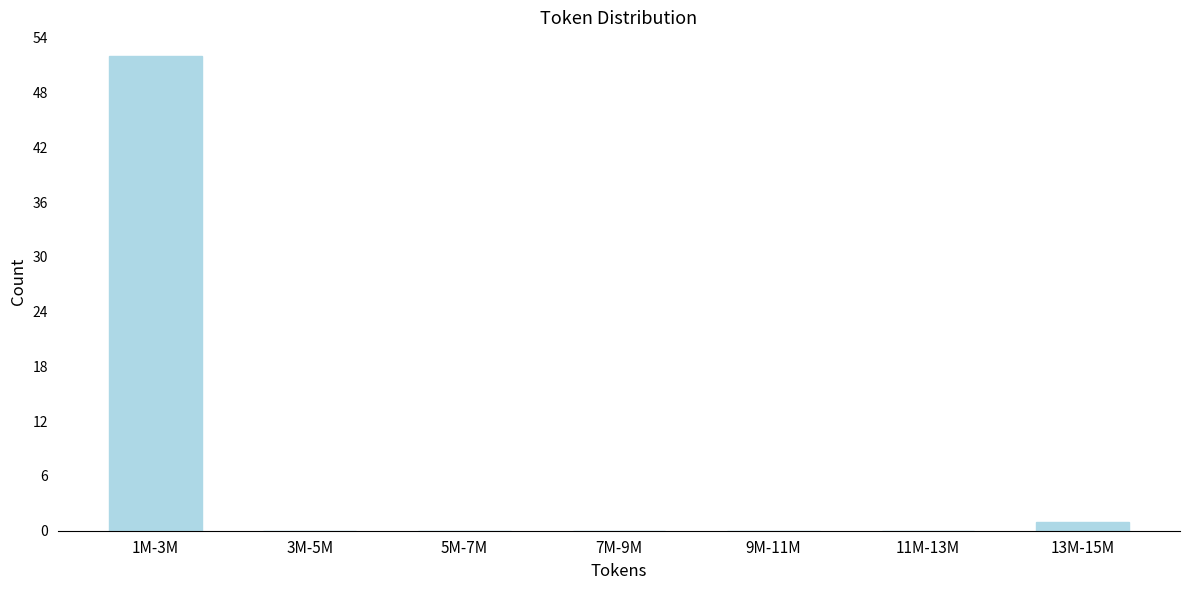

Reading right to left, transcribe all the data shown in this chart.

13M-15M=1	11M-13M=0	9M-11M=0	7M-9M=0	5M-7M=0	3M-5M=0	1M-3M=52